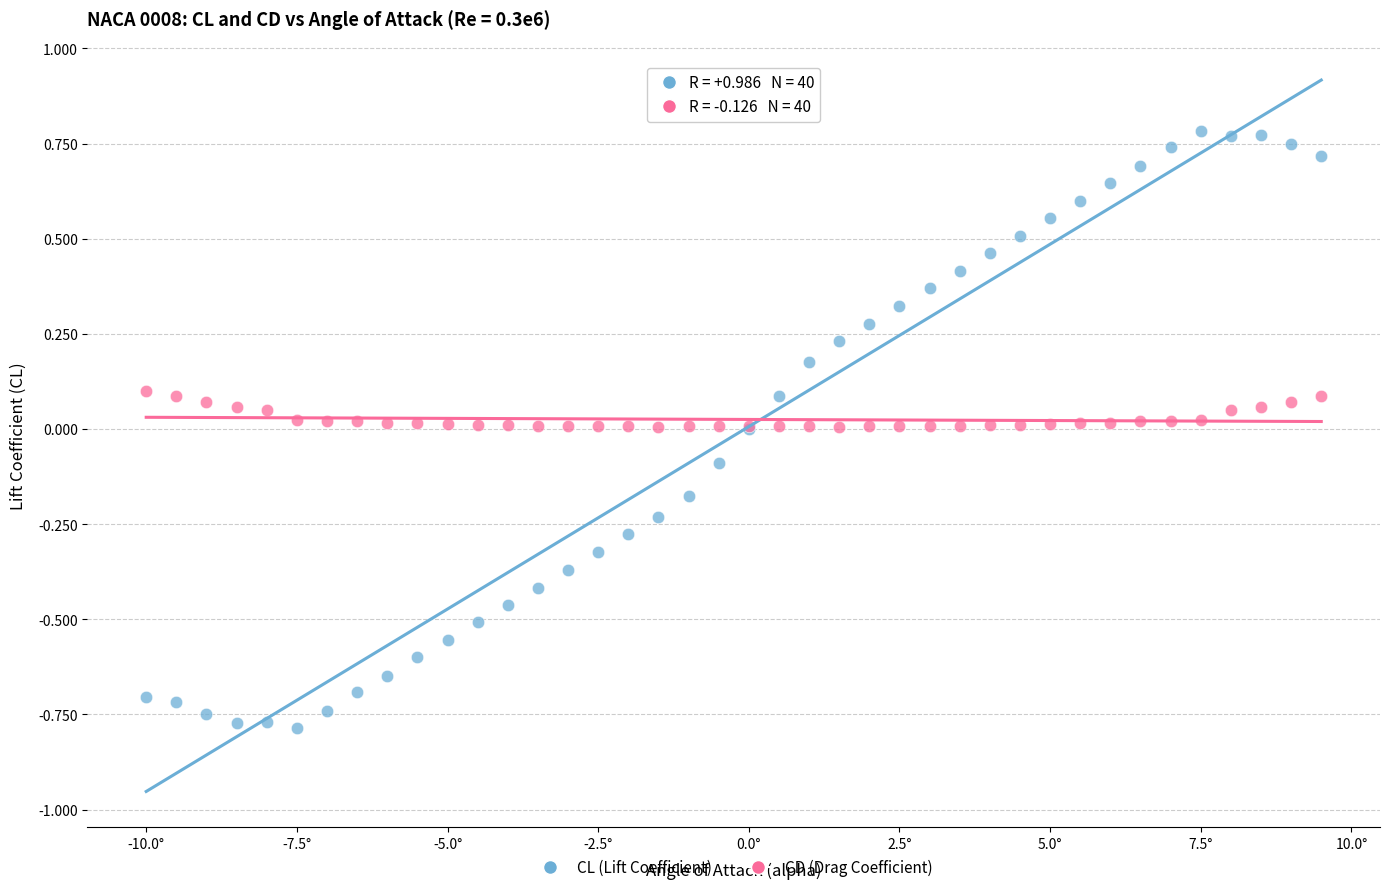

Which series reaches the maximum Y coordinate?

CL (Lift Coefficient)